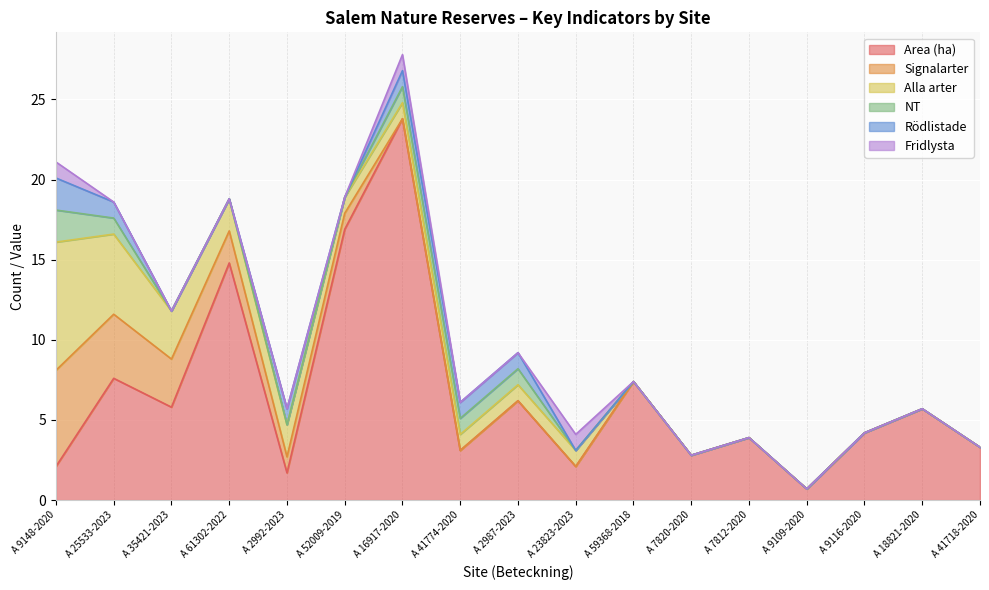

Between A 59368-2018 and A 9116-2020, which series saw the biggest shift?

Area (ha)